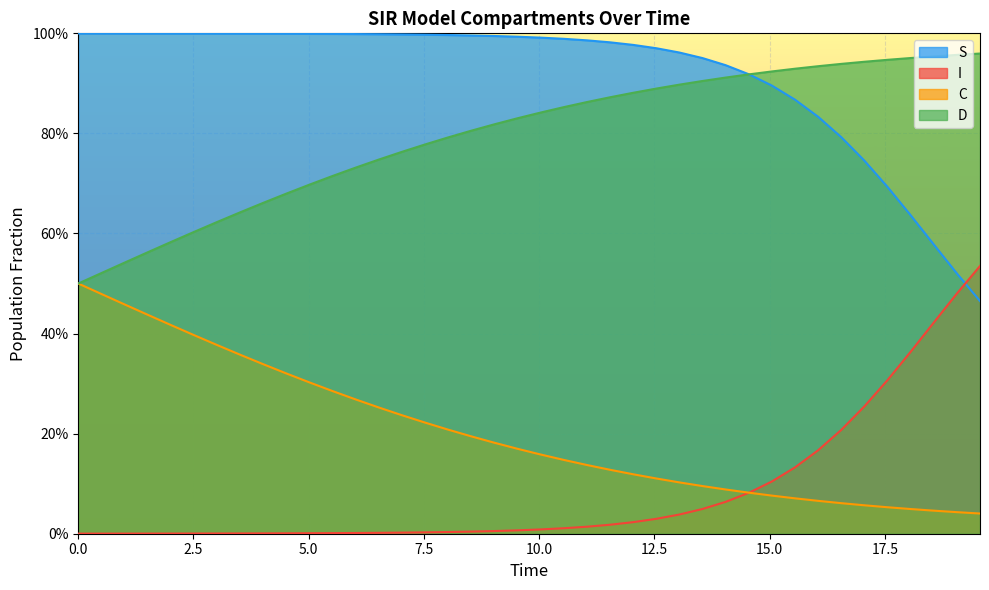

How many data points does each series have?

40